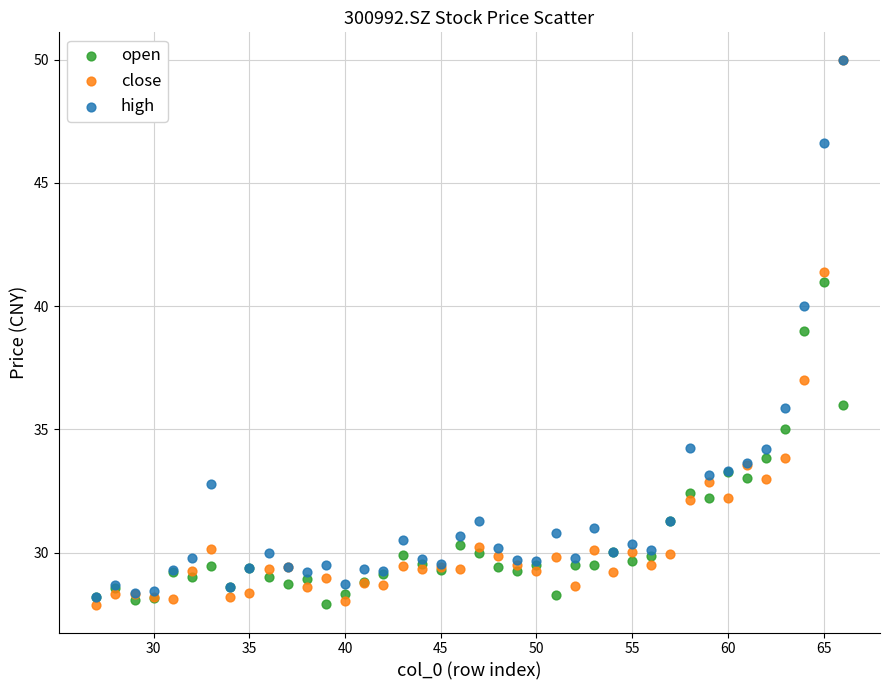

What are all the series names shown in the legend?

open, close, high